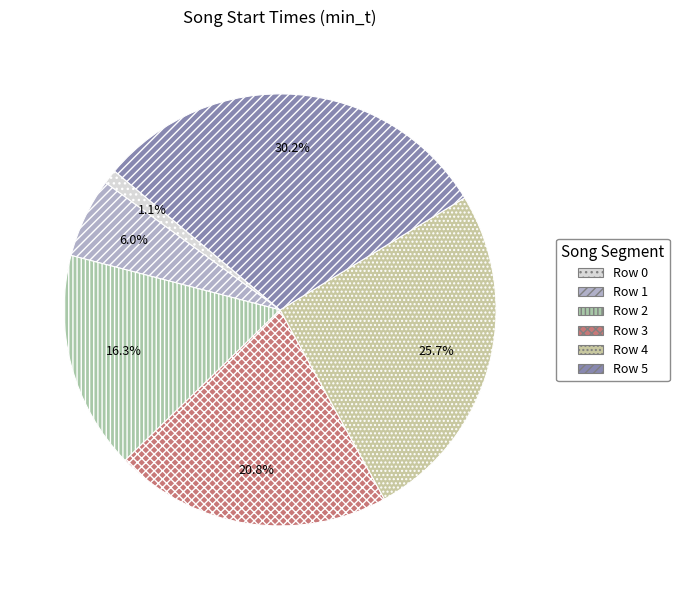

Does any single category account for the majority?

No